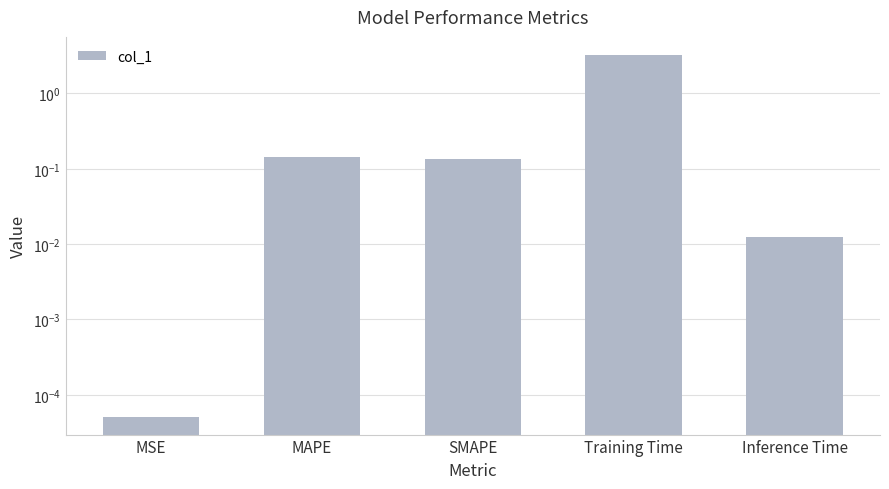

Reading left to right, what are all the values shown in this chart?

0.0	0.1	0.1	3.2	0.0